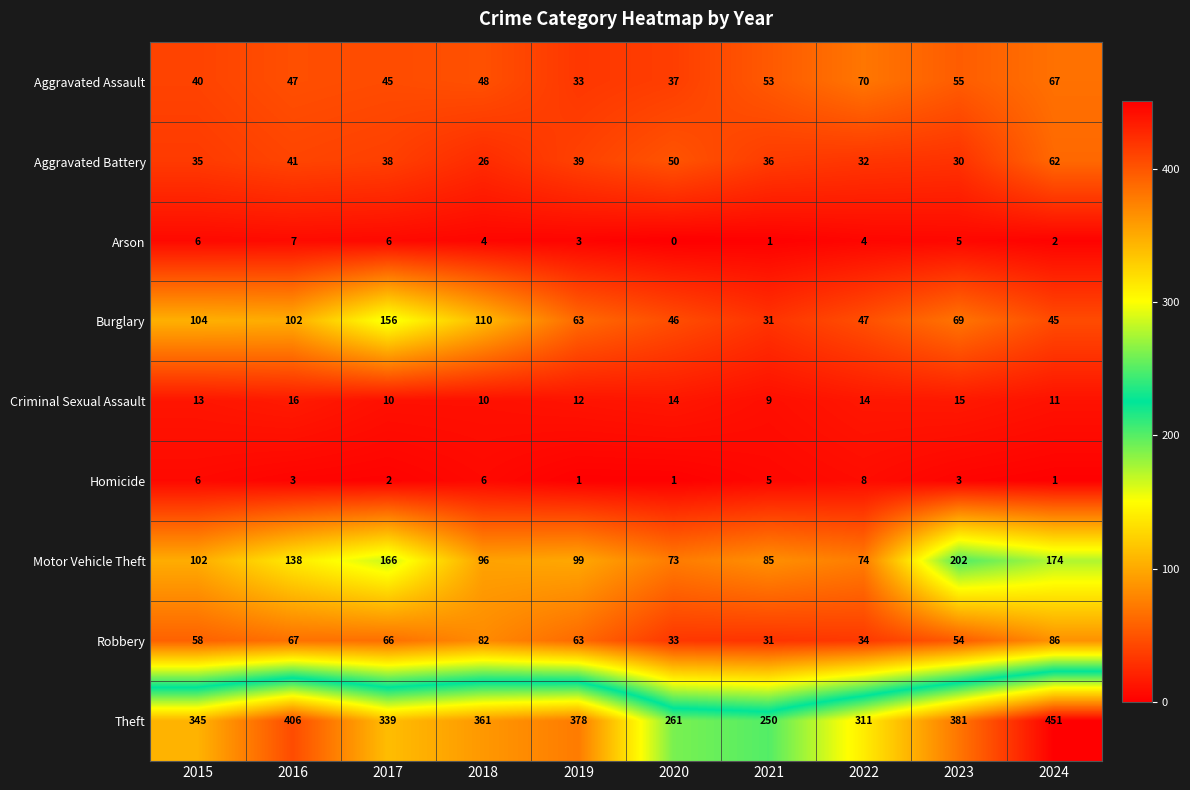

Rank the series by their maximum value, from highest to lowest.

Theft, Motor Vehicle Theft, Burglary, Robbery, Aggravated Assault, Aggravated Battery, Criminal Sexual Assault, Homicide, Arson